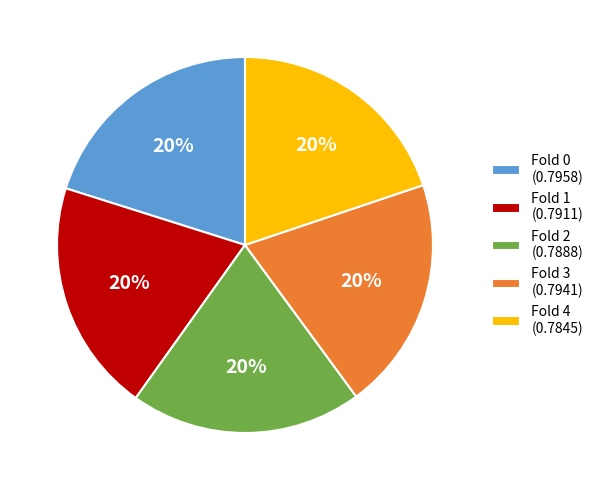

To the nearest percent, what portion does Fold 1 represent?

20%